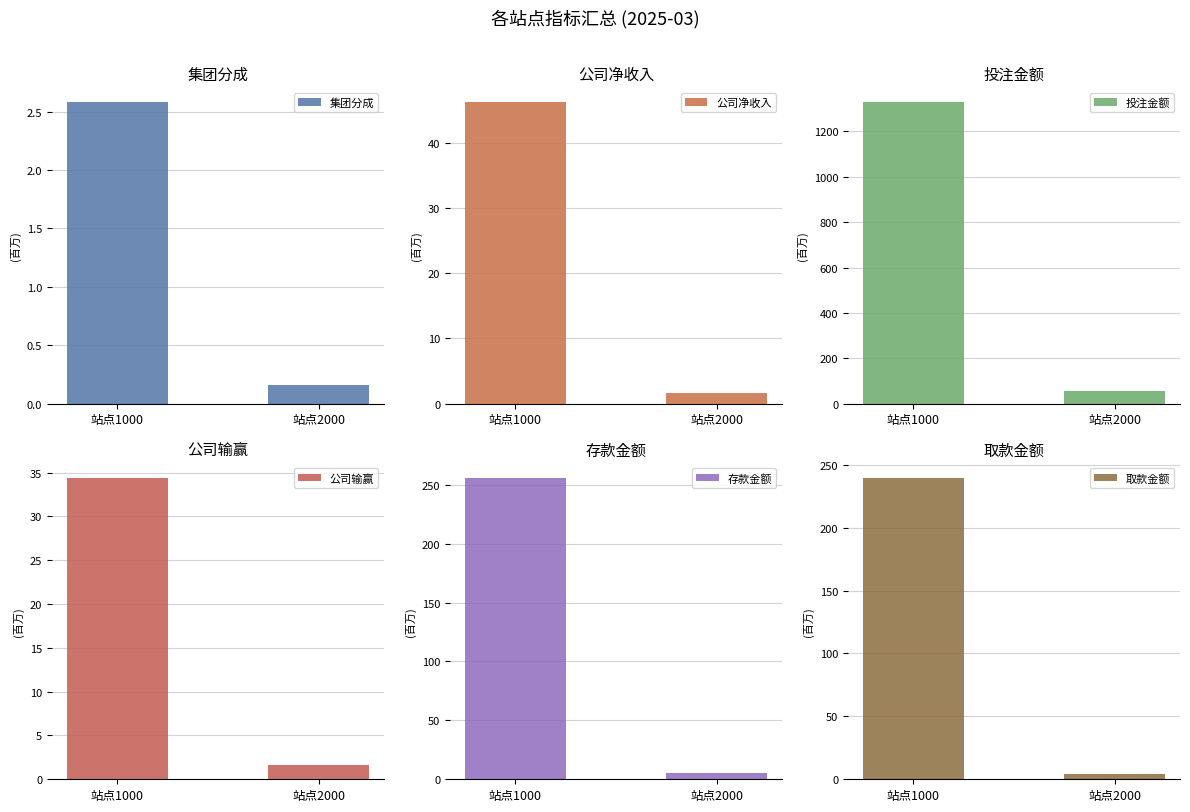

How many groups of bars are there?

2